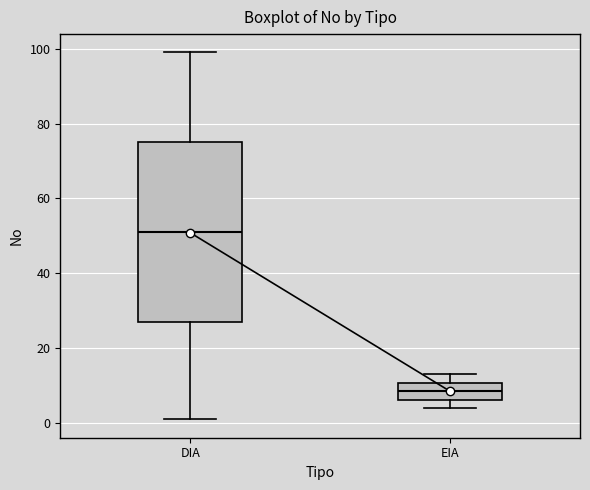

Reading left to right, read every box against the y-axis: the position of its median line, the range the box covers, and the ends of its whiskers. The values are not printed on the chart, so give them approximately, as read against the axis.

DIA: median 52, box 28 to 76, whiskers 2 to 100
EIA: median 8, box 6 to 10, whiskers 4 to 14